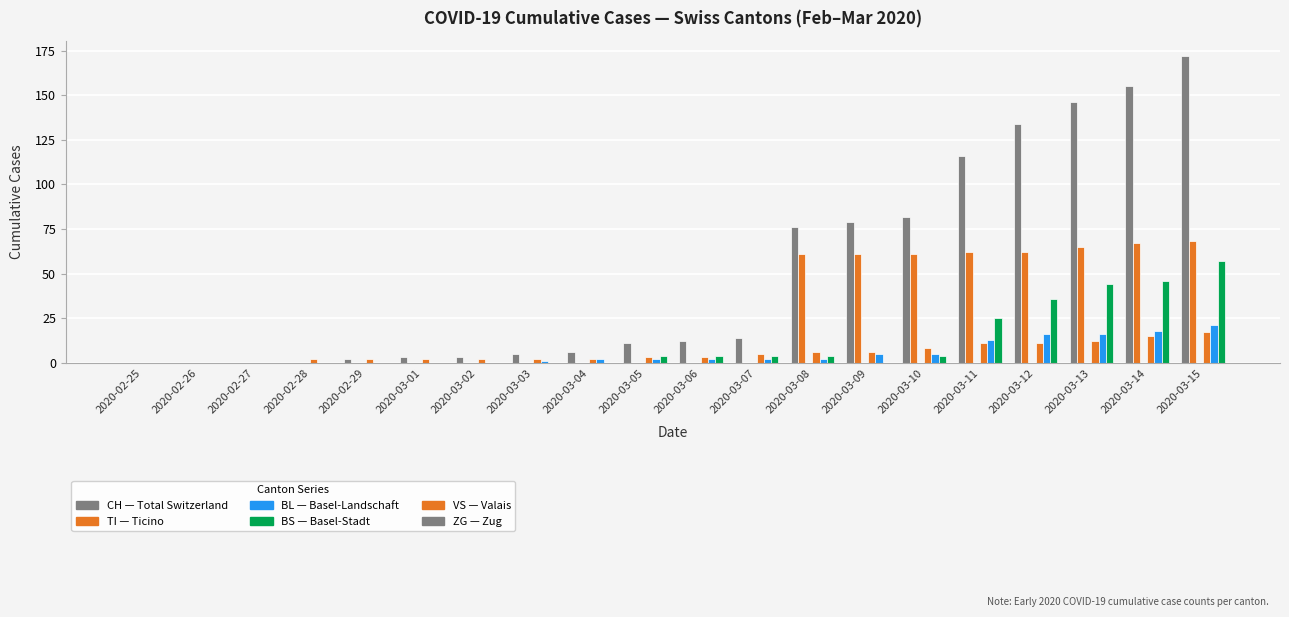

Between 2020-03-06 and 2020-02-26, which is larger?

2020-03-06